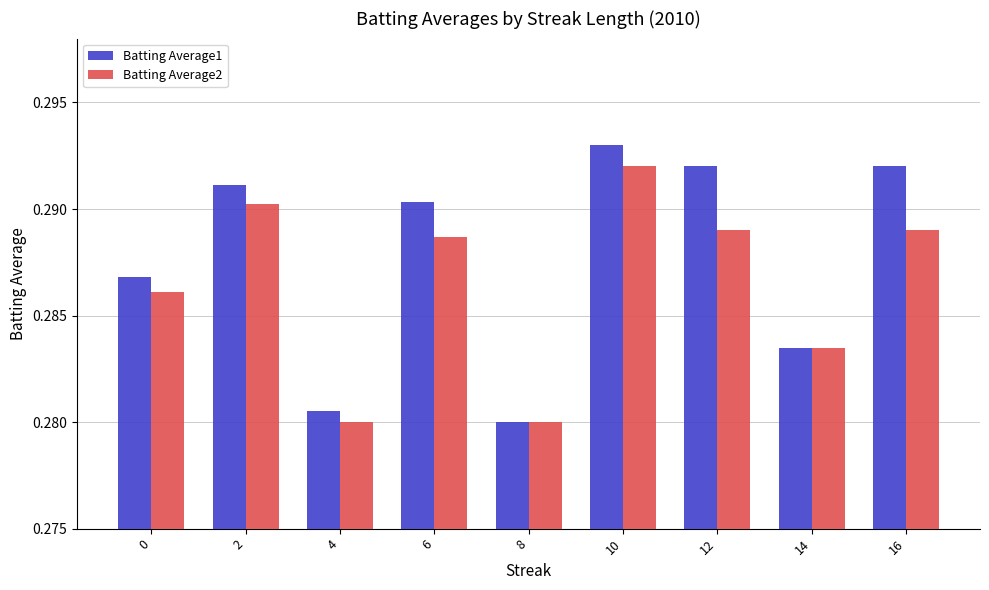

Are the bars grouped side by side (vs. stacked)?

Yes